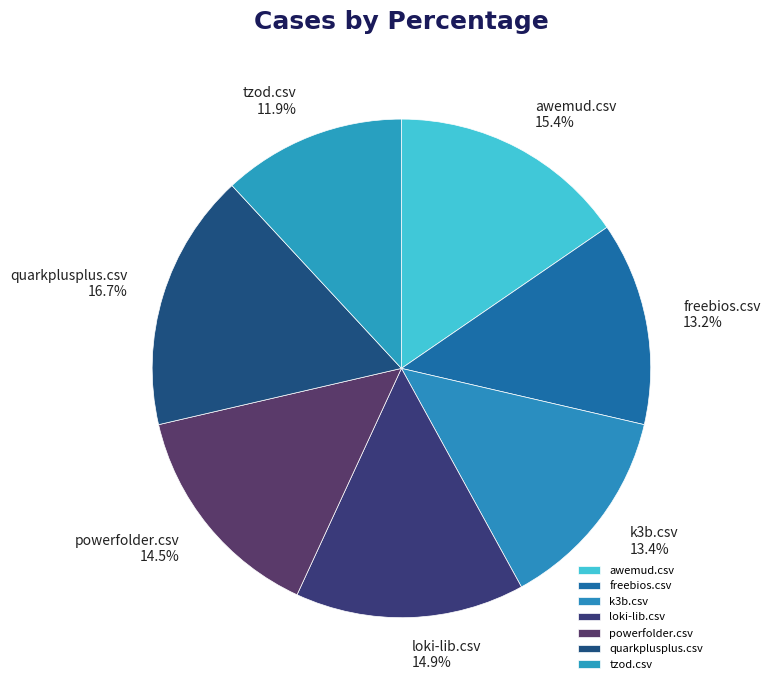

To the nearest percent, what is the average slice percentage?

14%